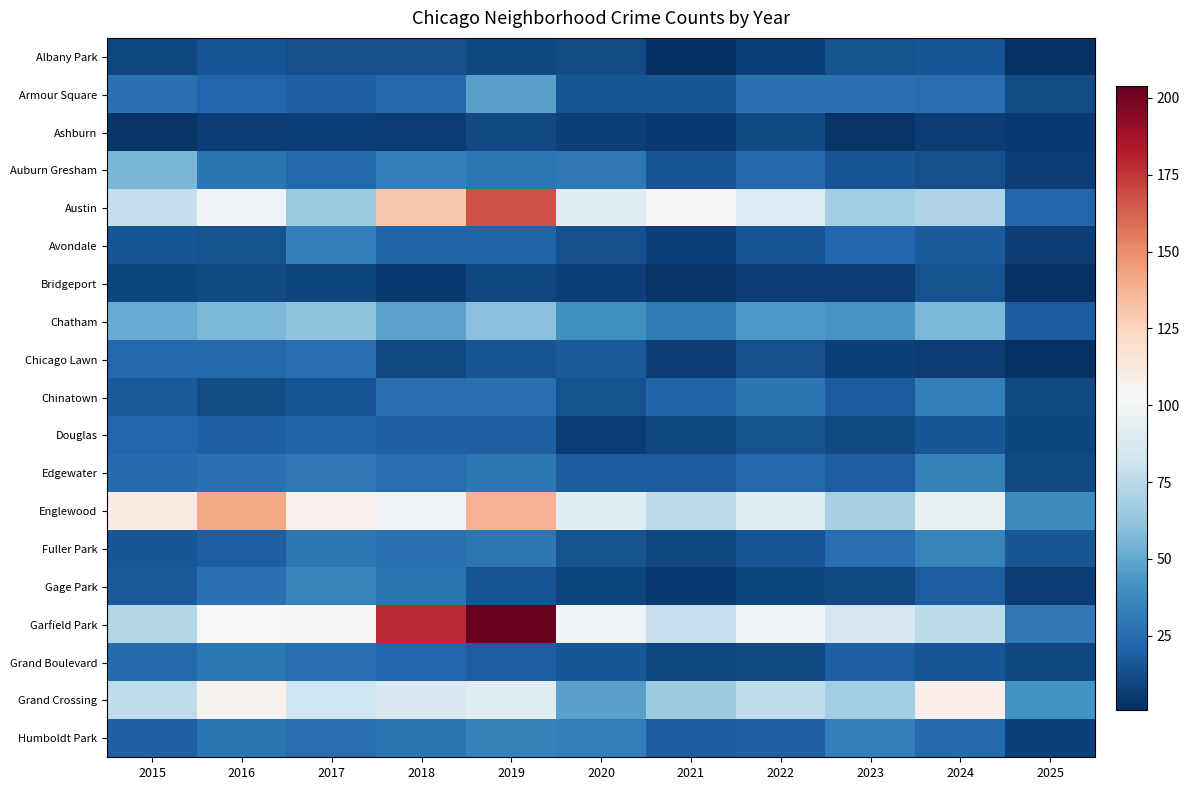

At how many categories does at least one series exceed 119?

3